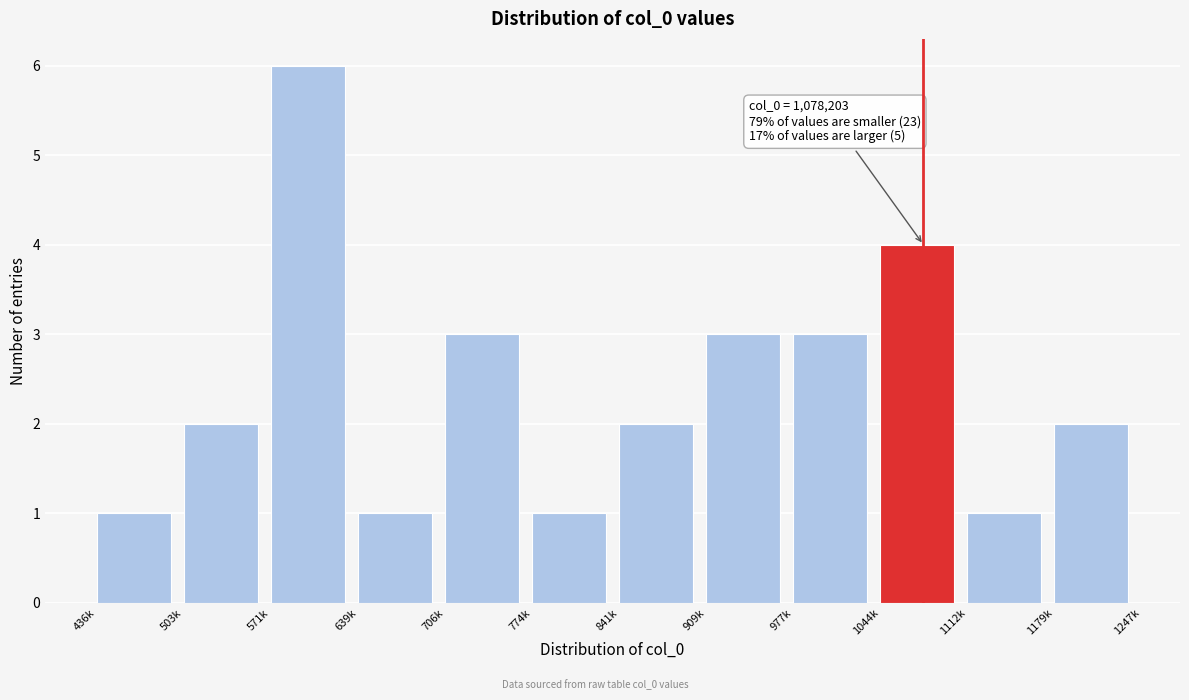

Reading left to right, extract all data points from this chart.

1	2	6	1	3	1	2	3	3	4	1	2